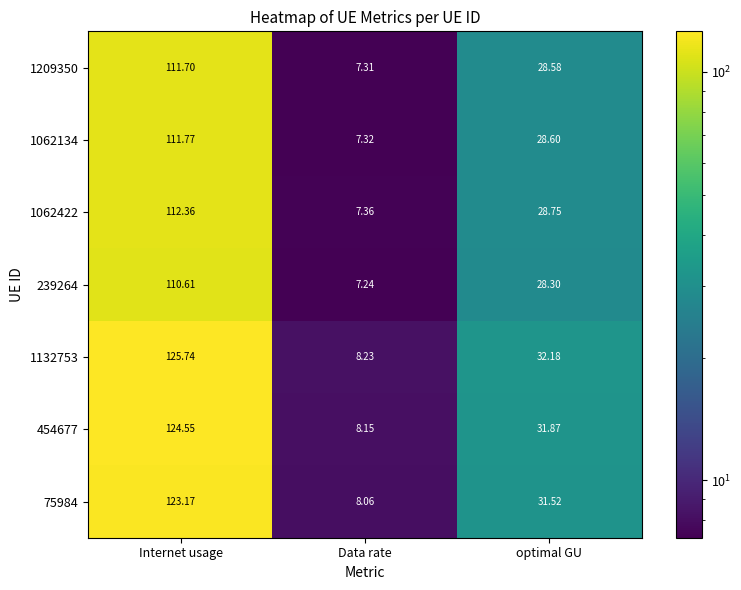

Rank the series at Internet usage from lowest to highest value.

239264, 1209350, 1062134, 1062422, 75984, 454677, 1132753